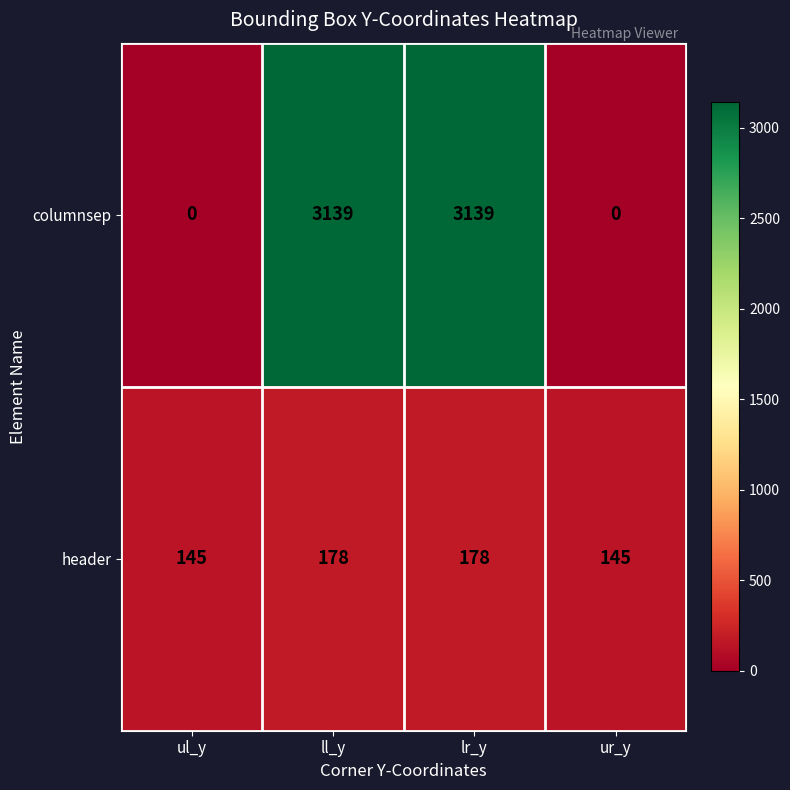

Reading left to right, extract all data points from this chart.

columnsep: 0	3139	3139	0
header: 145	178	178	145